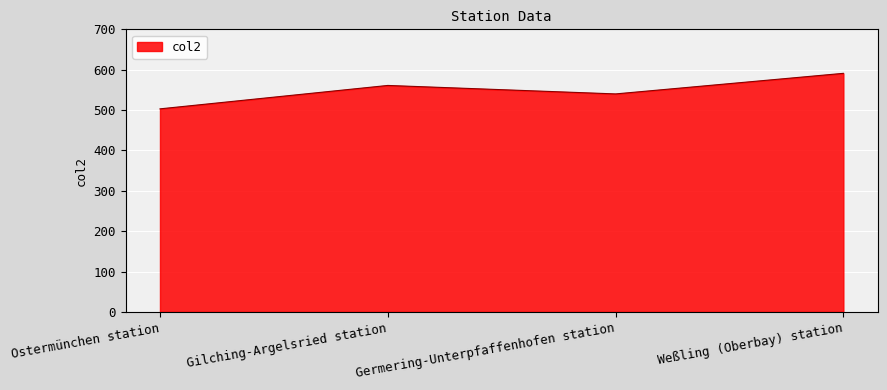

What is the average value?

549